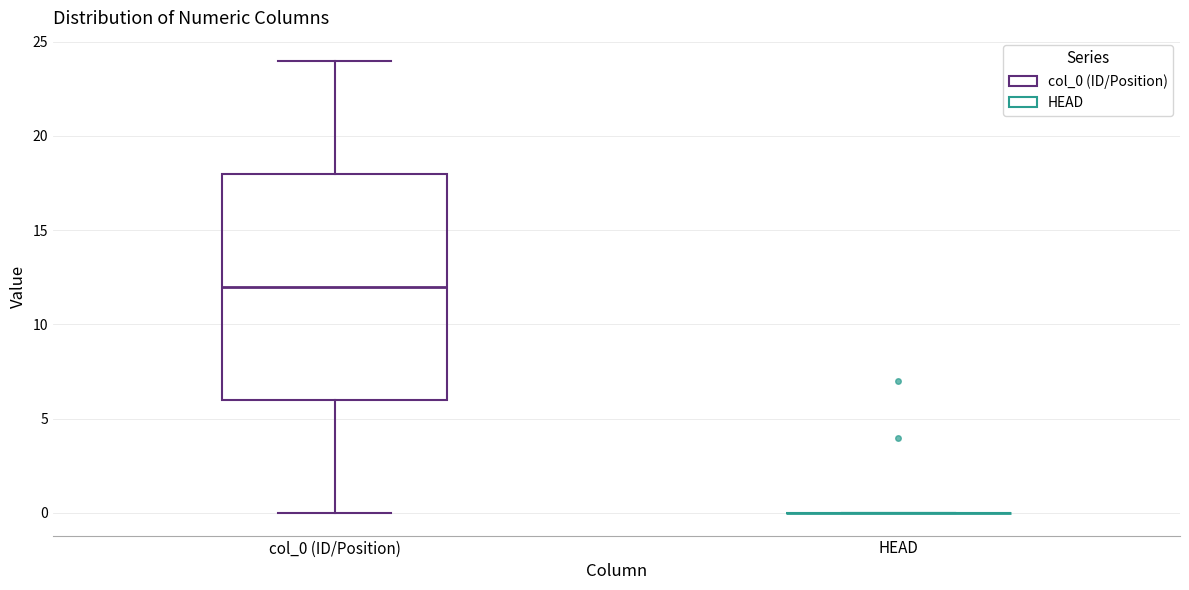

Reading left to right, transcribe this box plot: for each box, give where its median line is, the range the box spans, and where its two whiskers end, as read against the y-axis. The values are not printed on the chart, so give them approximately, as read against the axis.

col_0 (ID/Position): median 12, box 6 to 18, whiskers 0 to 24
HEAD: box collapsed to a line at 0, whiskers 0 to 0